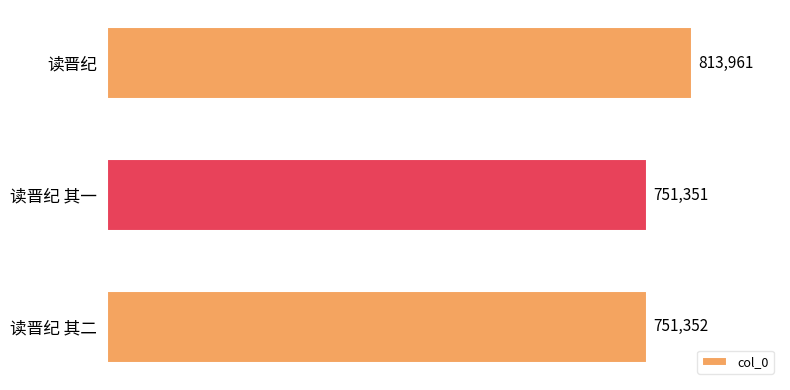

True or false: the data shows 342006 at 读晋纪 其二.

False